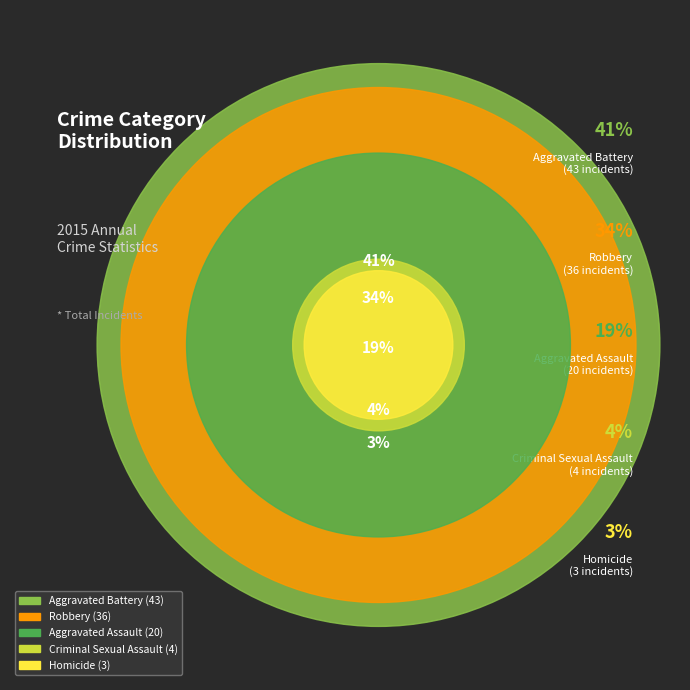

To the nearest percent, what is the difference between the Criminal Sexual Assault and Homicide slice percentages?

1%